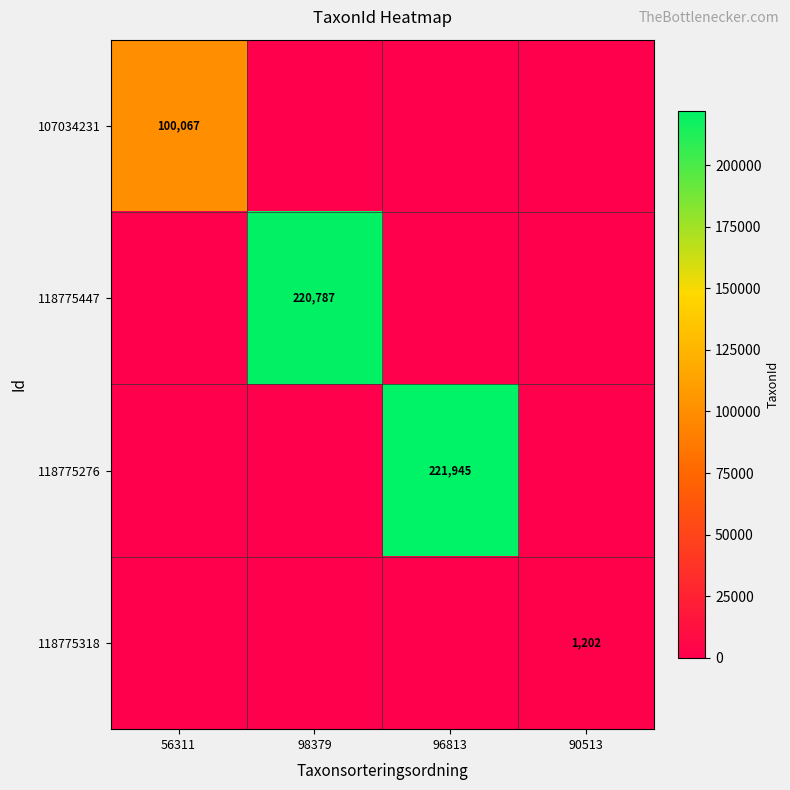

Between 56311 and 90513, which is larger?

56311